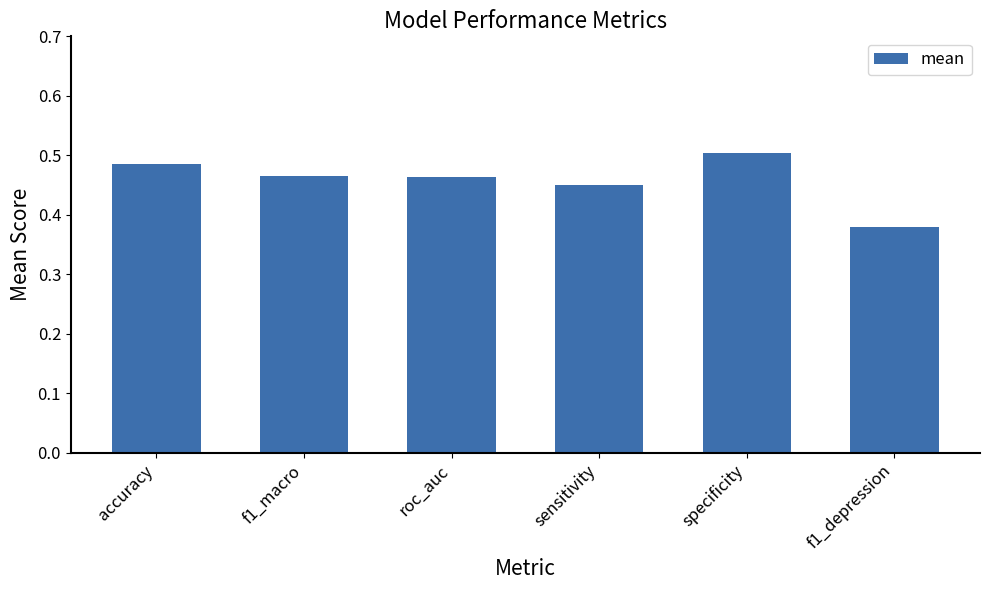

Are the bars grouped side by side (vs. stacked)?

No